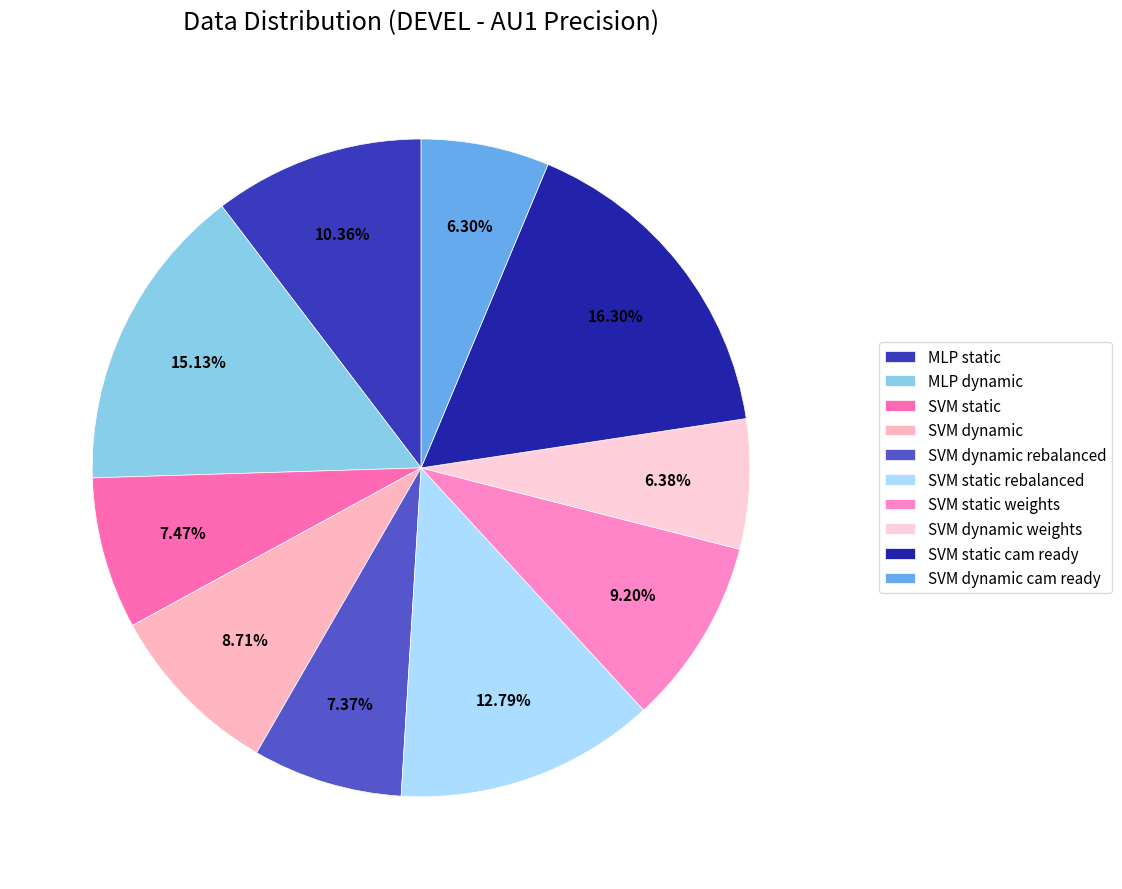

What percentage is the SVM dynamic cam ready slice, to the nearest percent?

6%